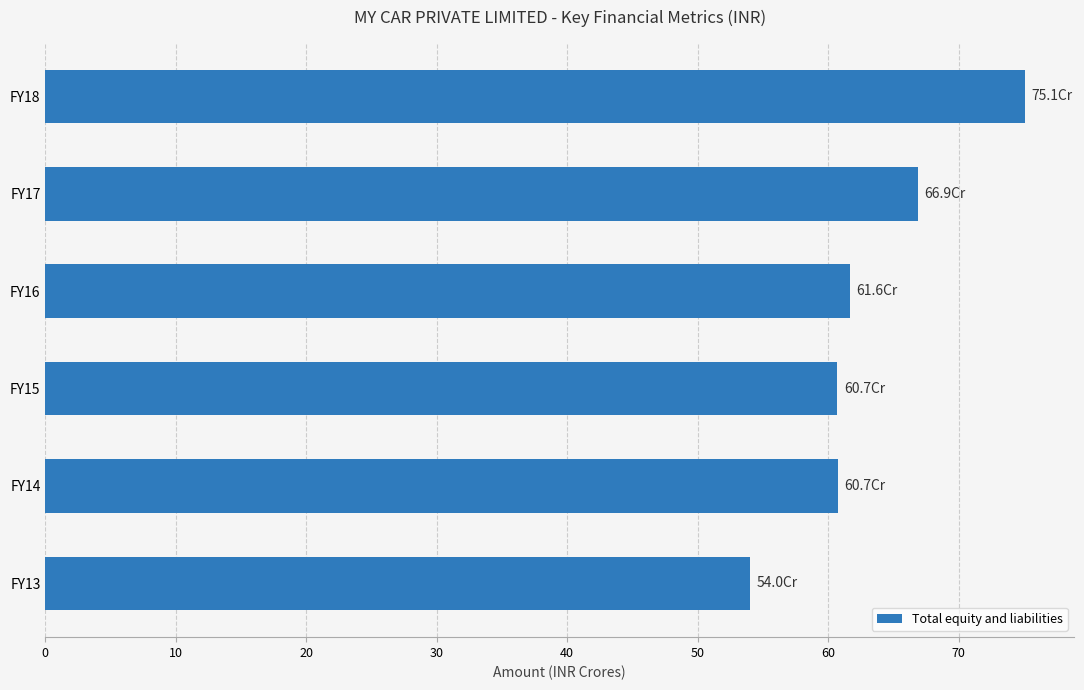

The value at FY18 is 75.1. True or false?

True